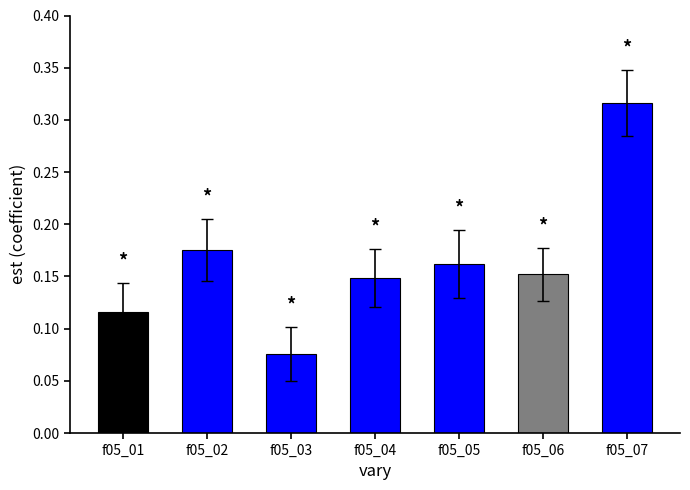

Which category has the lowest value across all series?

f05_03